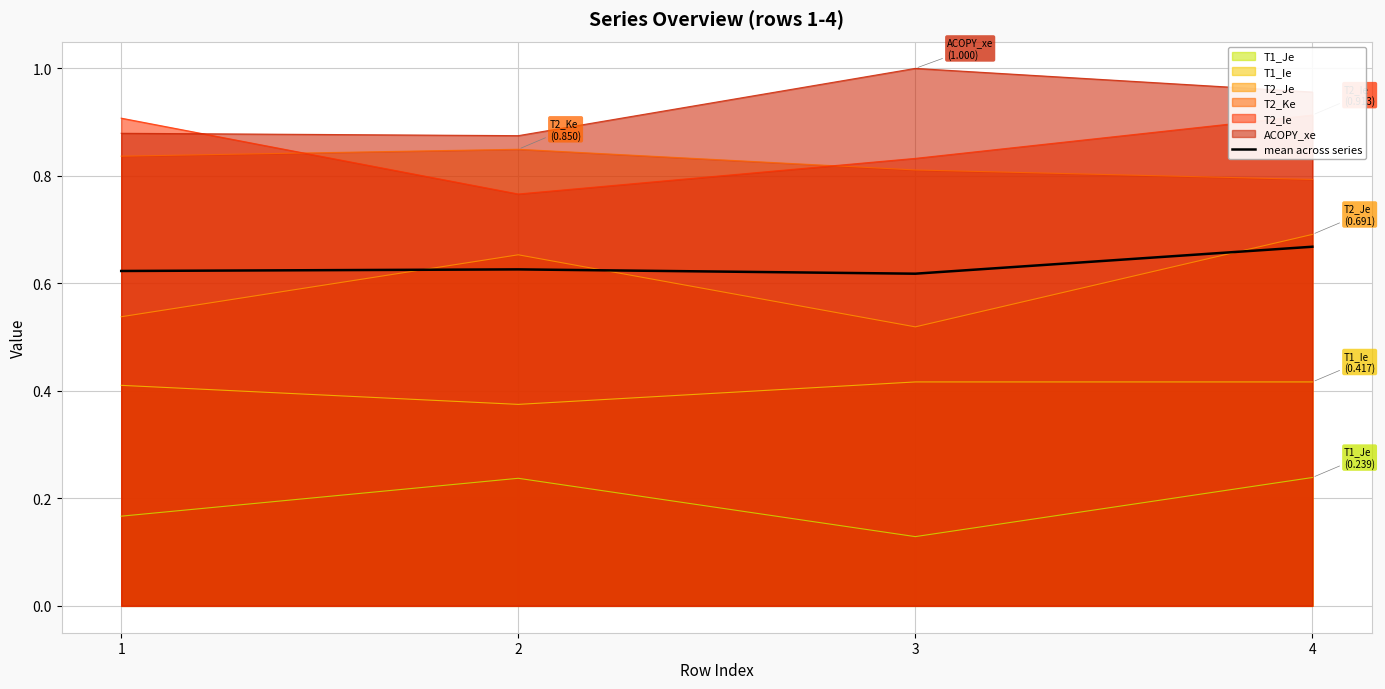

Is it true that the value at 1 is 0.6?

True